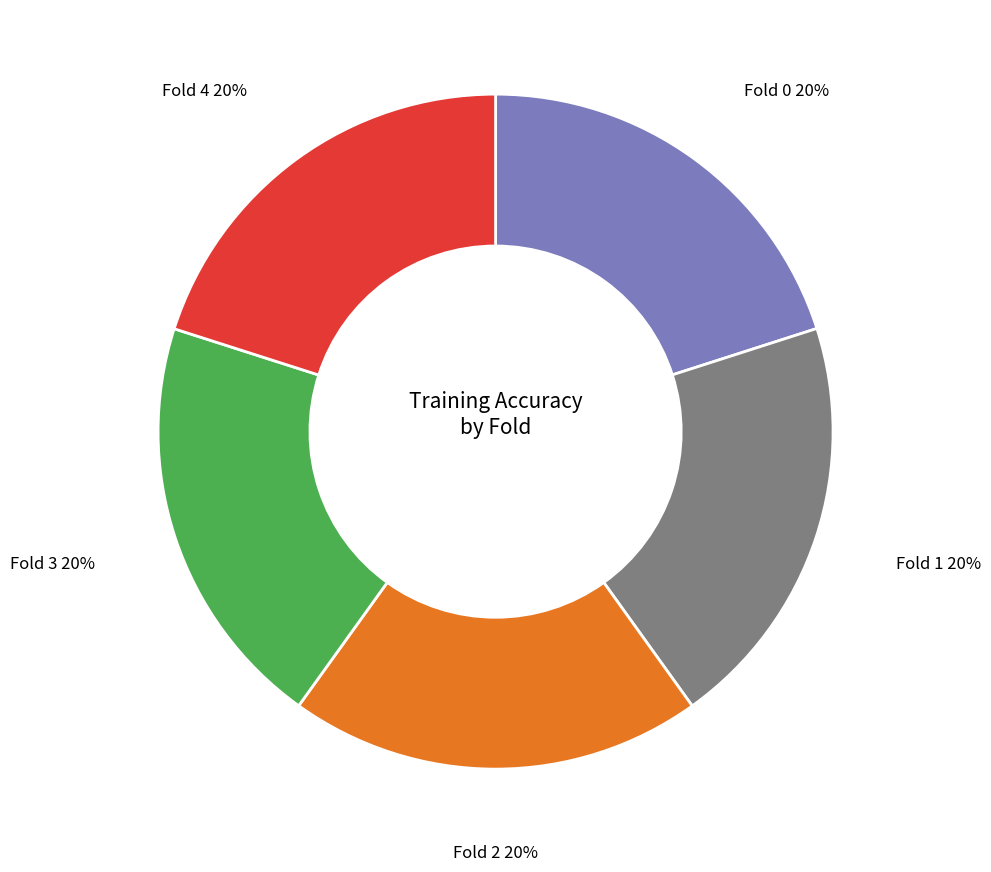

To the nearest percent, what is the average slice percentage?

20%